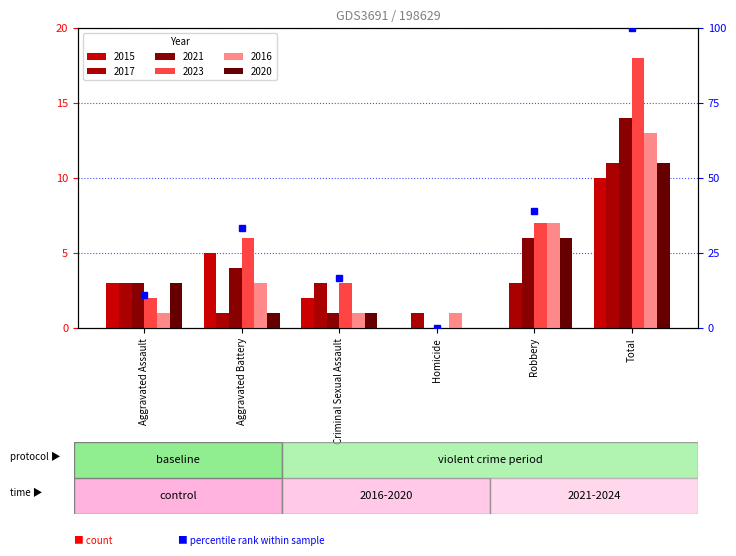

How many bars are there in each group?

6